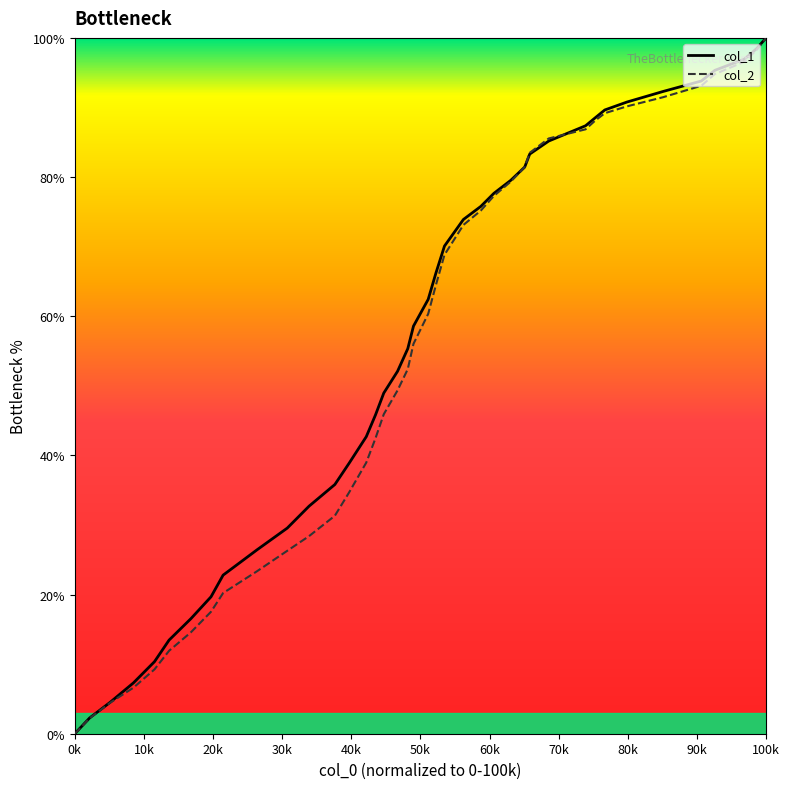

Which series ends up on top after the final intersection of col_2 and col_1?

col_1